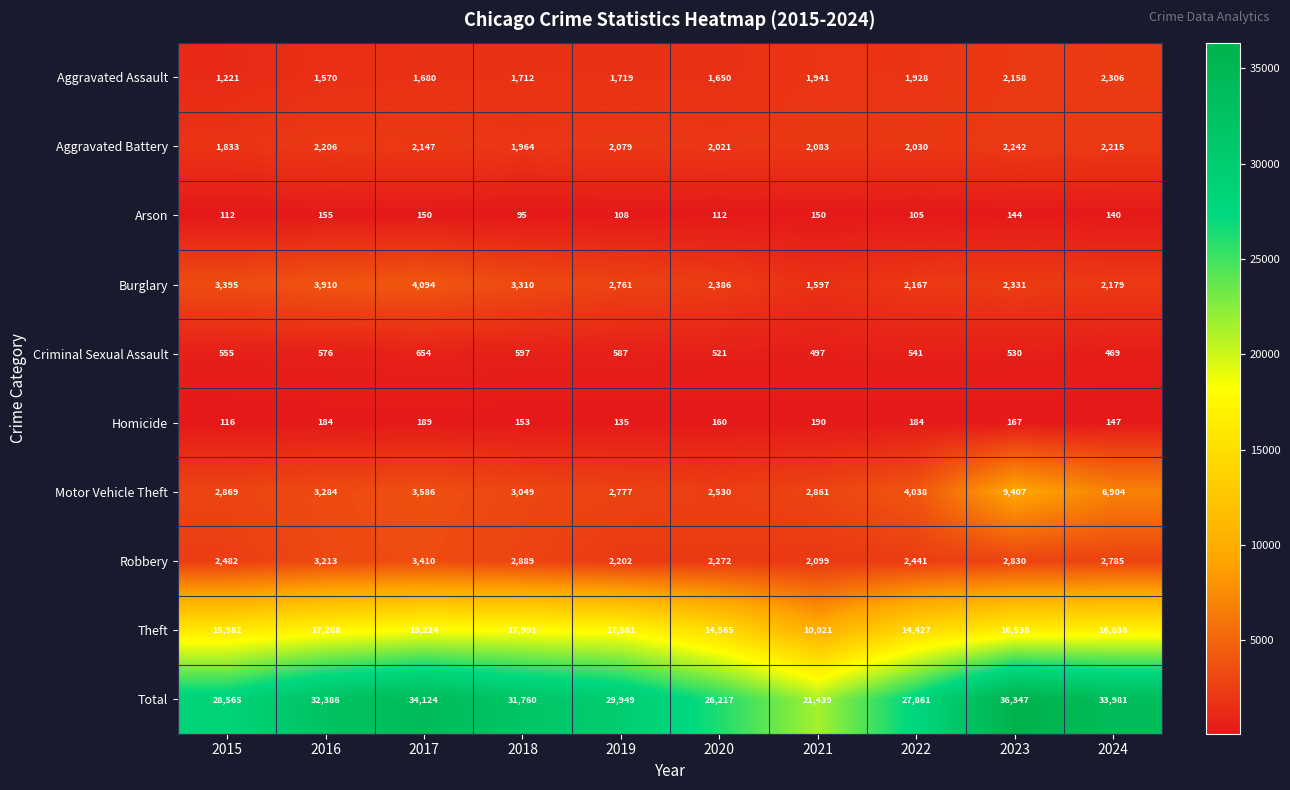

At how many categories does at least one series exceed 4318?

10